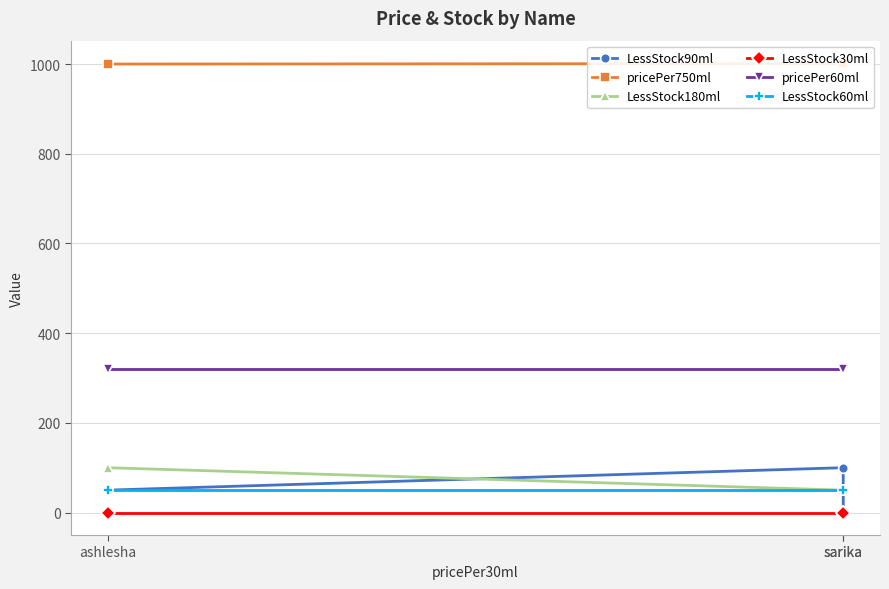

How many values in the LessStock180ml series exceed 50?

1